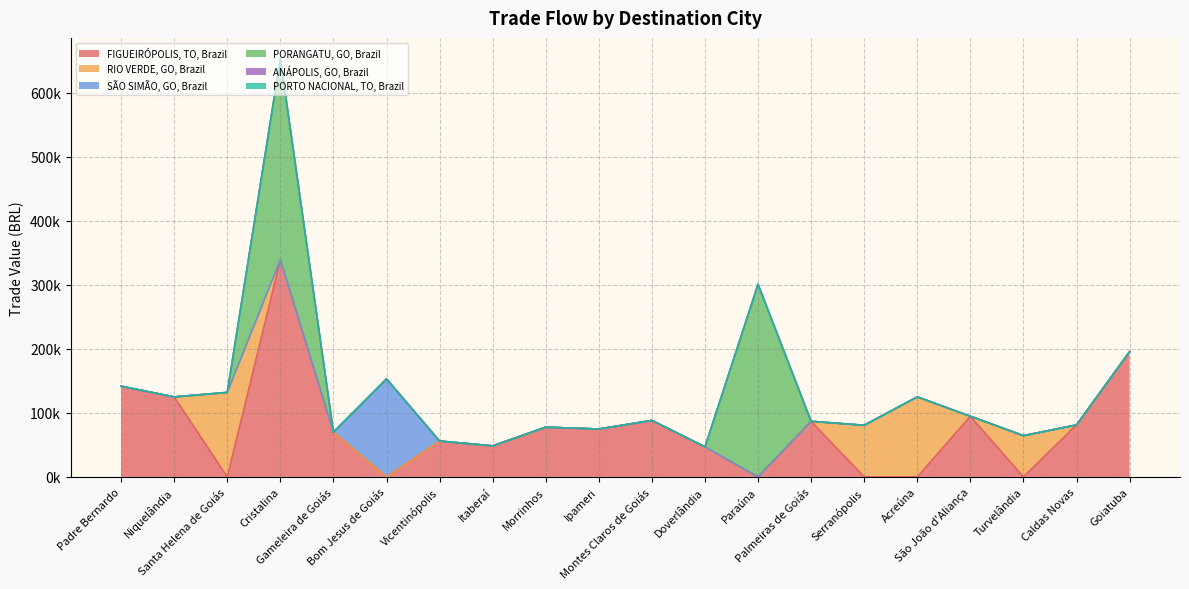

What position from the left is Paraúna?

13